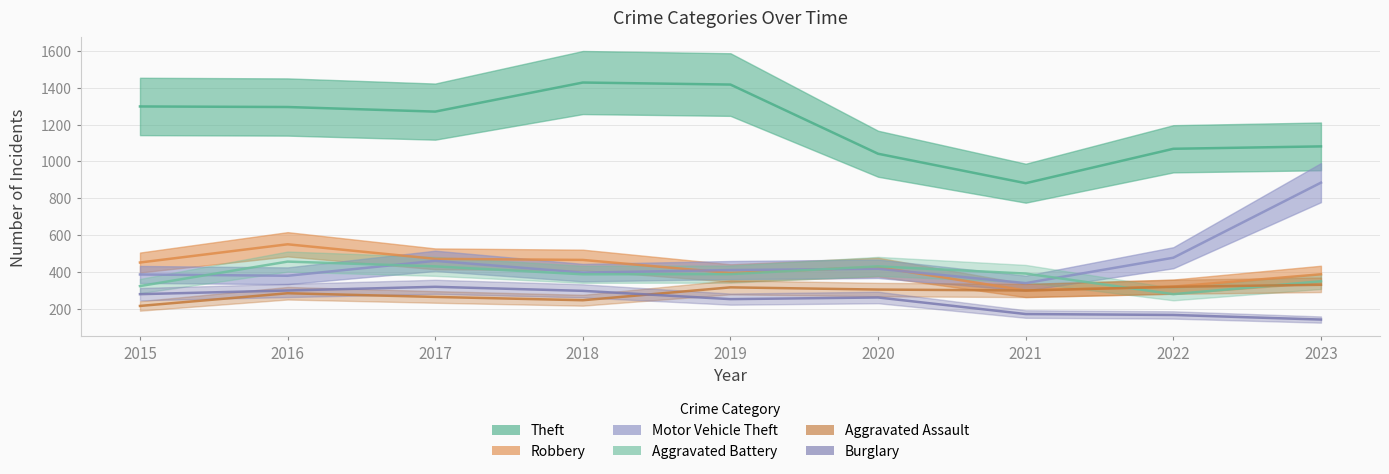

Between 2015 and 2016, which series saw the biggest shift?

Aggravated Battery